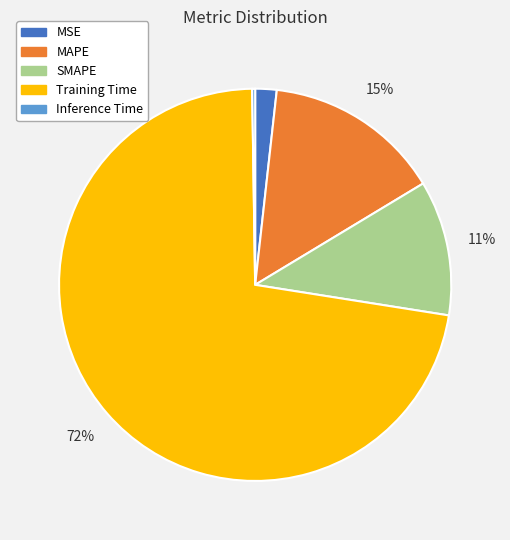

The Training Time slice represents 64% of the pie. True or false?

False